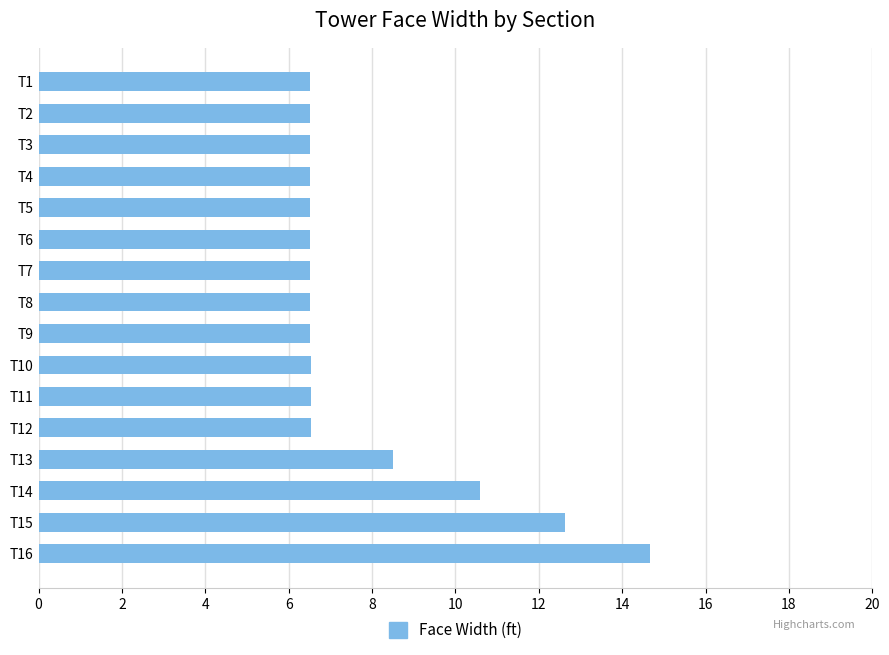

Reading top to bottom, what are all the values shown in this chart?

T1=6.5	T2=6.5	T3=6.5	T4=6.5	T5=6.5	T6=6.5	T7=6.5	T8=6.5	T9=6.5	T10=6.5	T11=6.5	T12=6.5	T13=8.5	T14=10.6	T15=12.6	T16=14.7